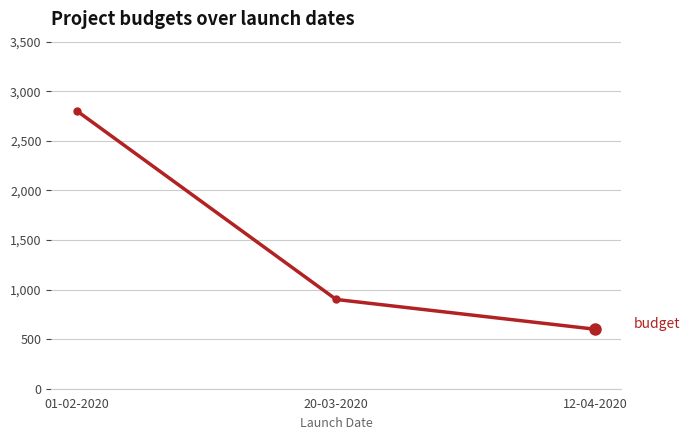

What is the smallest value displayed?

600